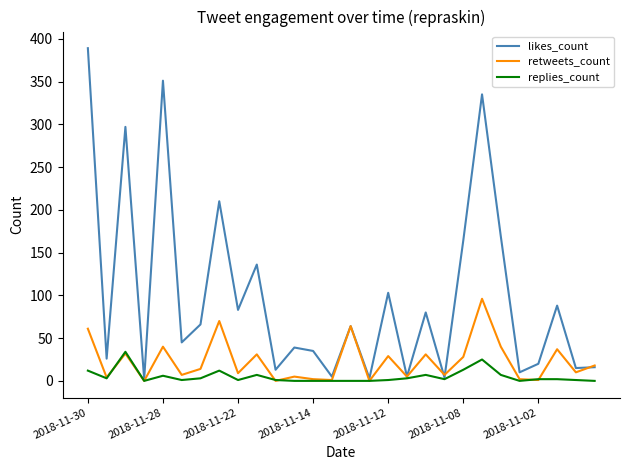

What is the average value of the retweets_count series?

23